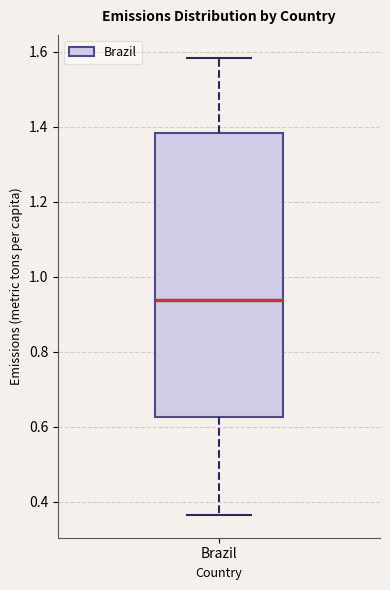

Where does the median line of the box for Brazil sit on the y-axis? The values are not printed on the chart, so give them approximately, as read against the axis.

0.94